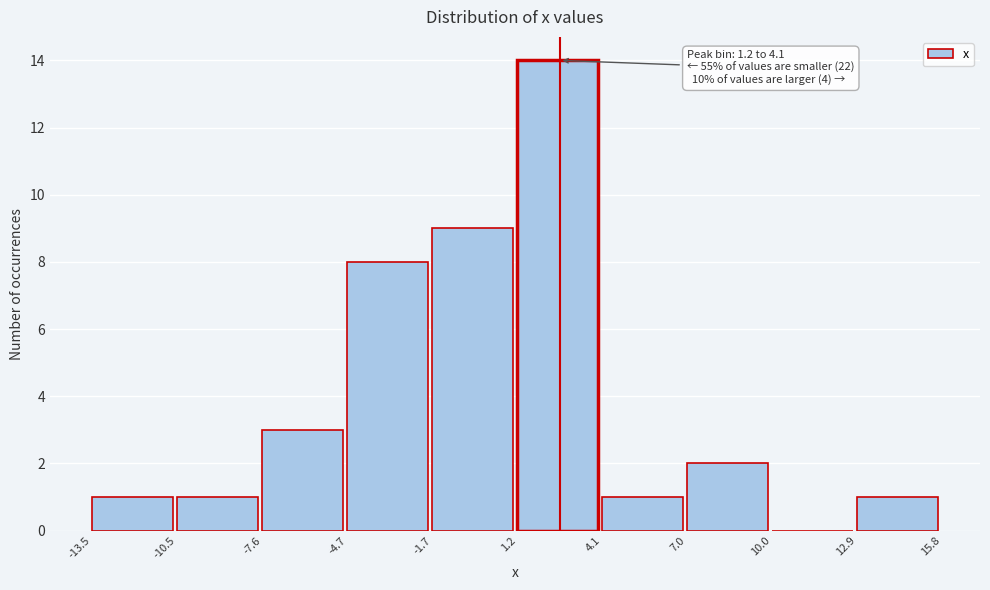

Which range on the x-axis has the tallest bar?

1.2 to 4.1